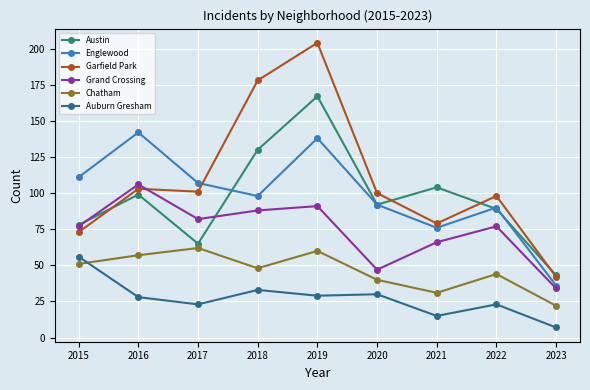

Rank the series by their maximum value, from lowest to highest.

Auburn Gresham, Chatham, Grand Crossing, Englewood, Austin, Garfield Park